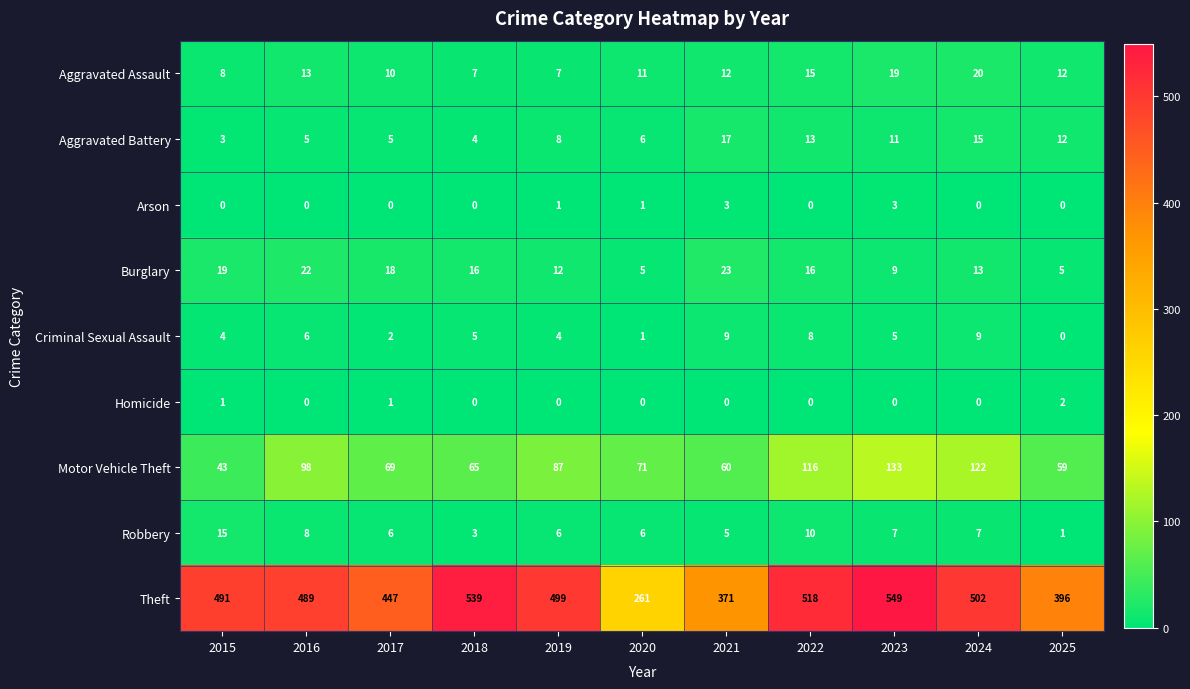

What is the sum of all Aggravated Assault values?

134